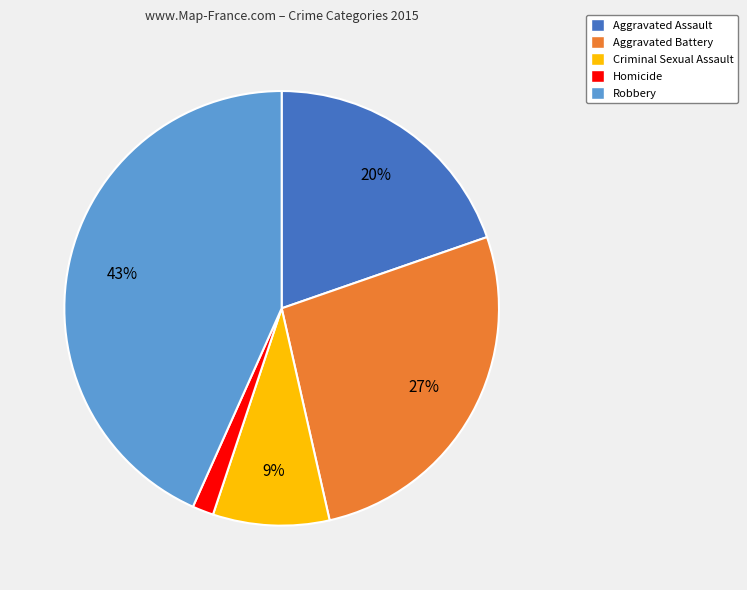

To the nearest percent, what is the average slice percentage?

20%